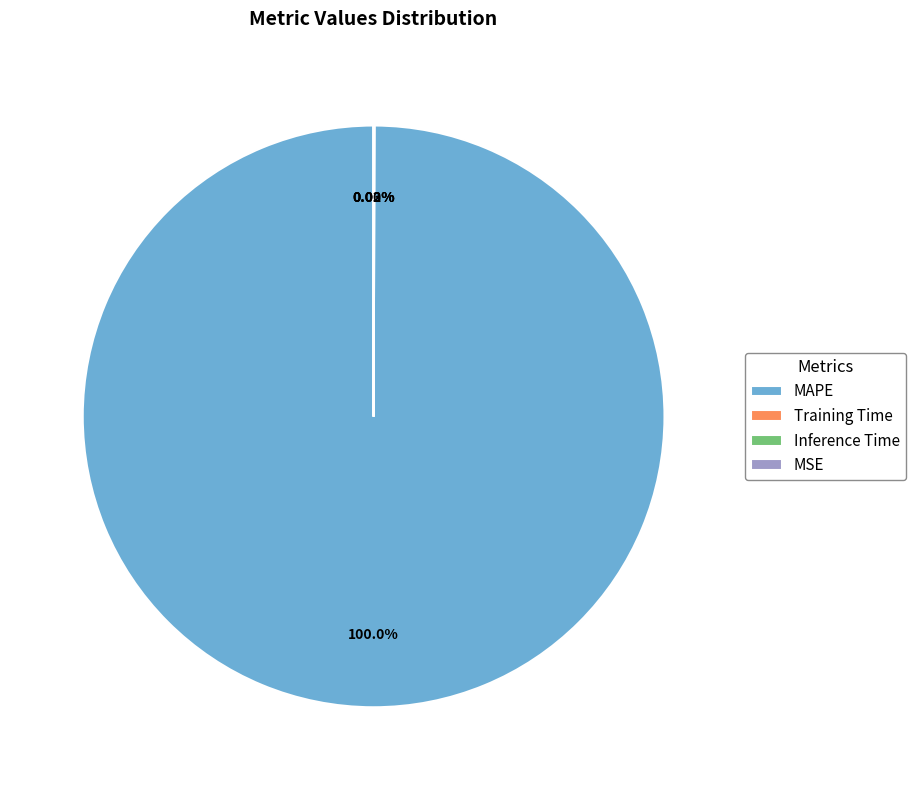

Which slice represents more than half of the pie?

MAPE